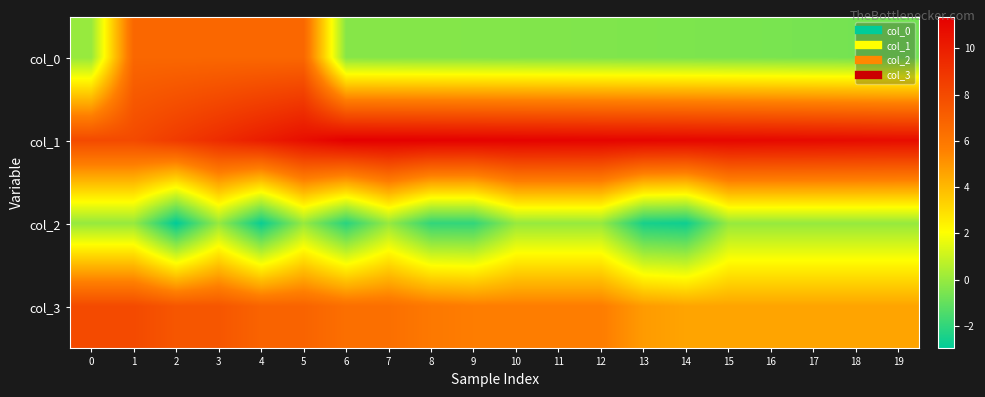

What is the smallest value displayed?

-3.0